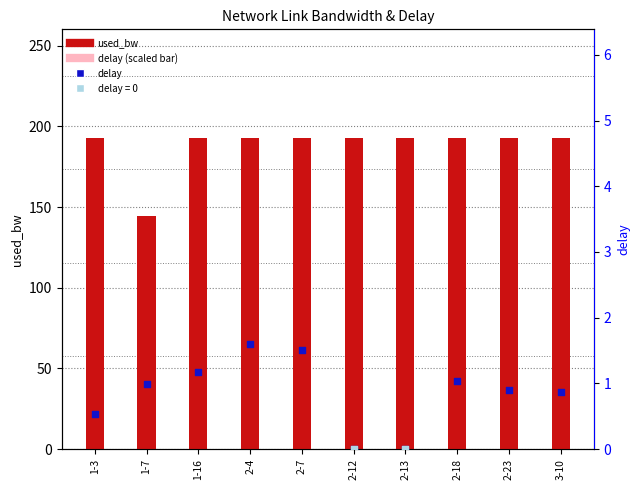

At how many categories does at least one series exceed 98?

10